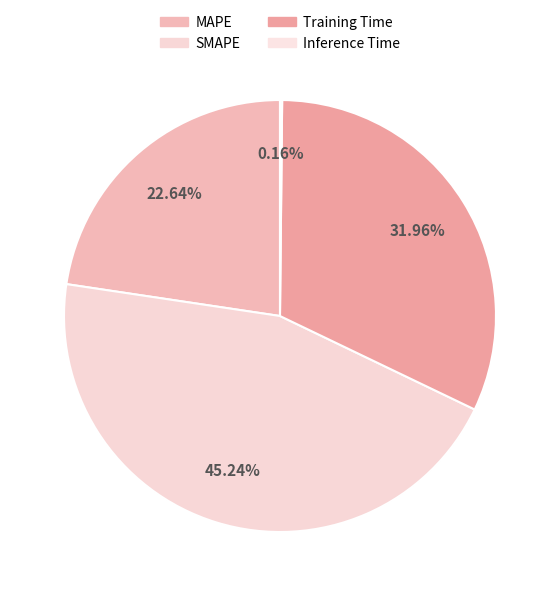

Count the number of slices in the pie.

4